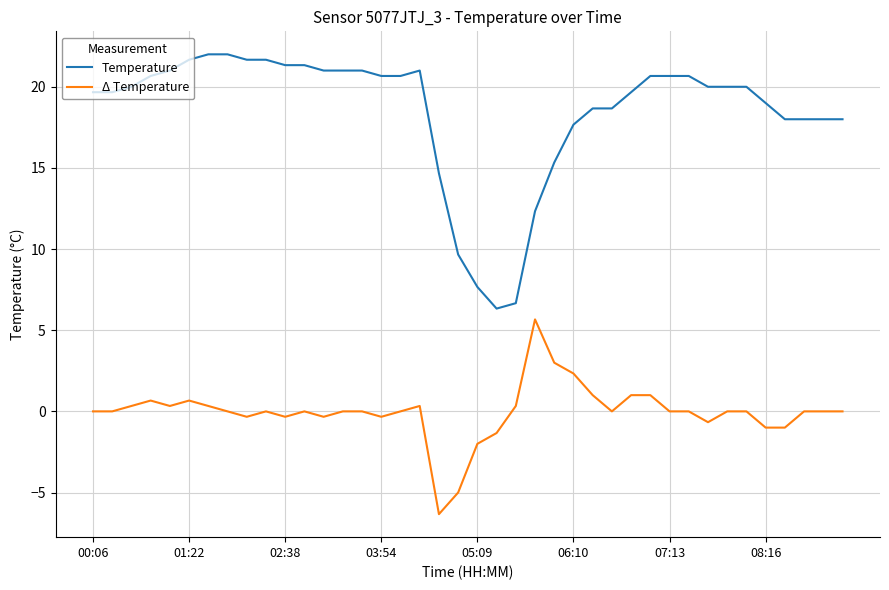

Which series has the largest range (max minus min)?

Temperature